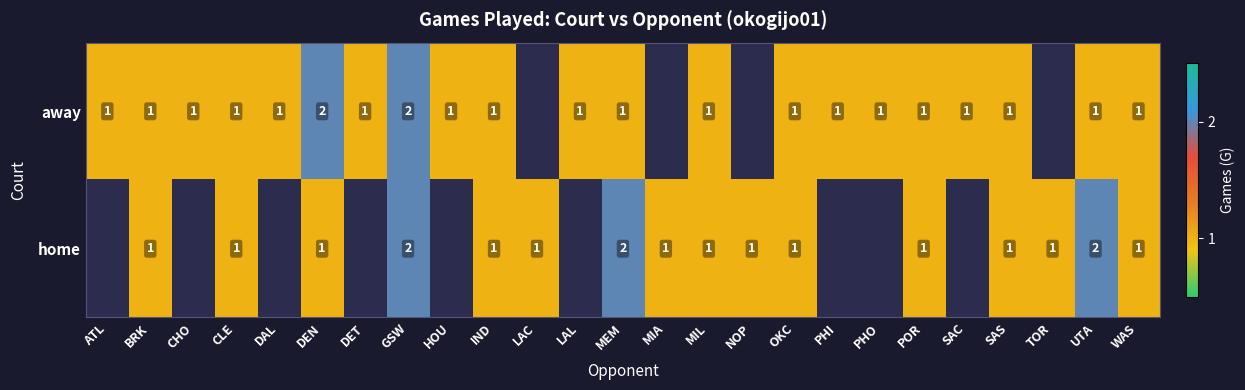

True or false: home has a value of 1 at BRK.

True